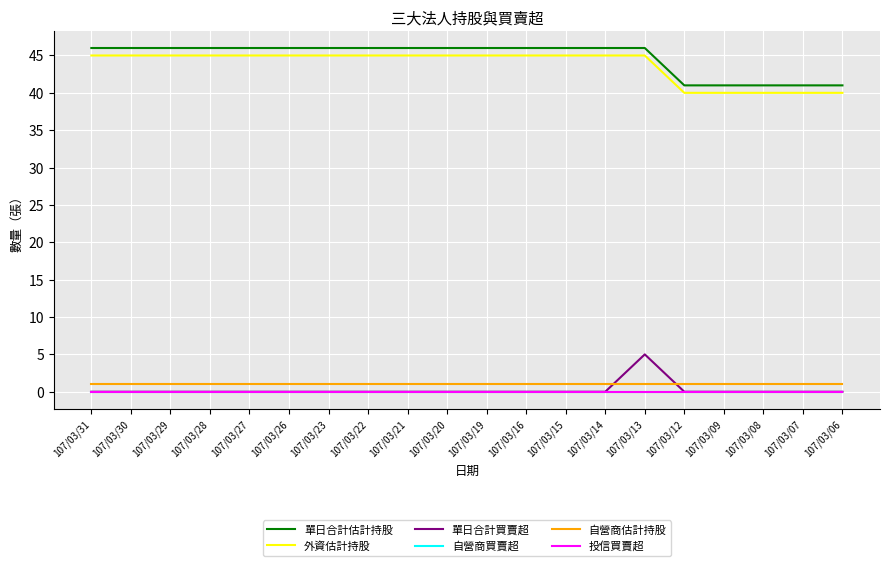

What is the total value across all series at 107/03/27?

92